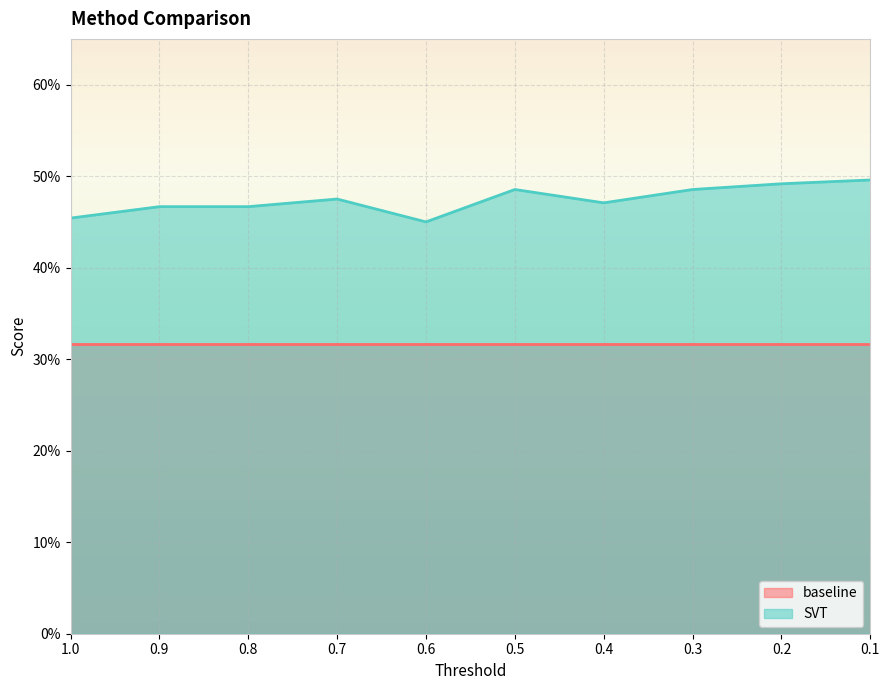

At which label is the value closest to 0?

0.6